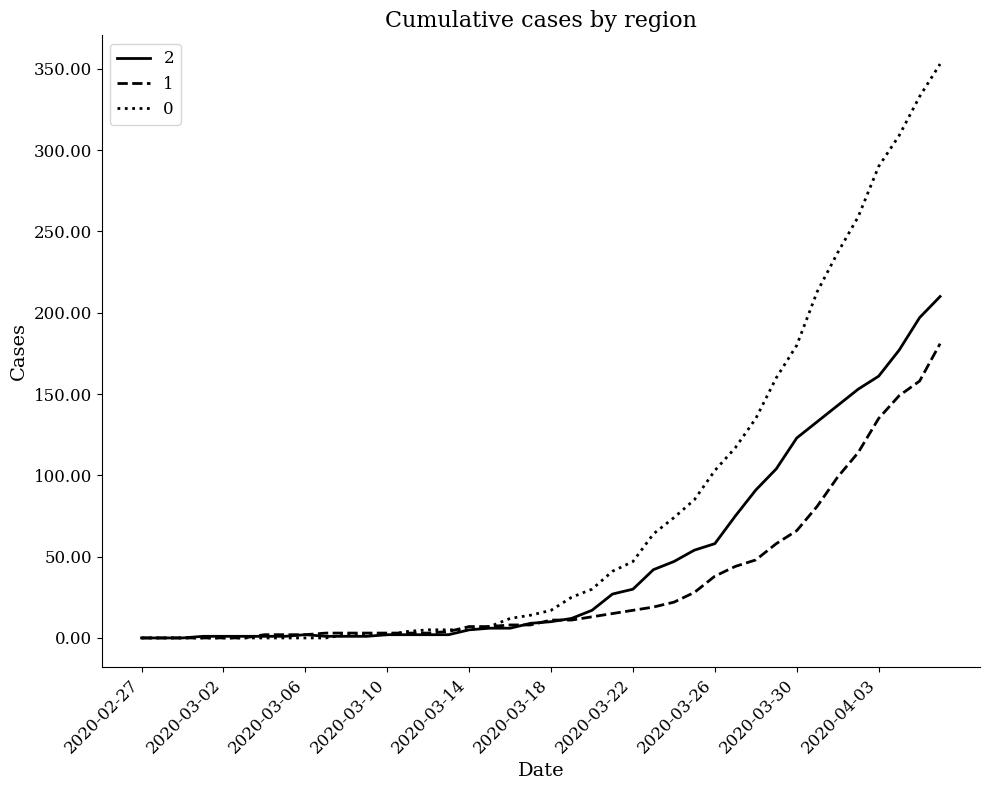

Rank the series by their maximum value, from lowest to highest.

1, 2, 0